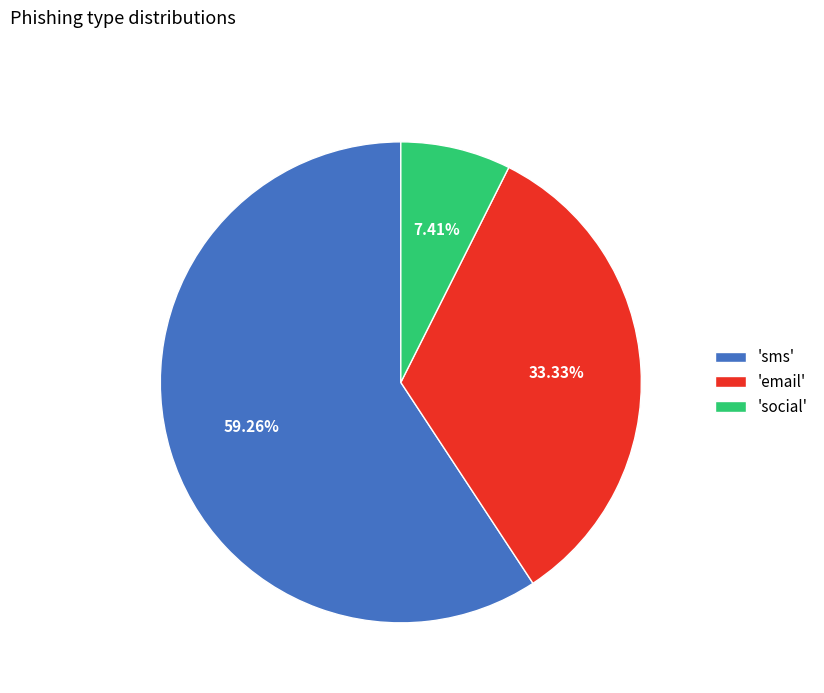

Do 'sms' and 'social' together represent more than half of the pie?

Yes